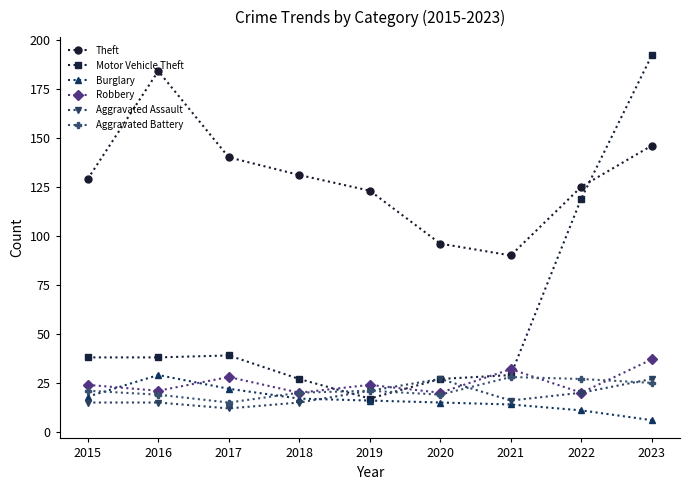

Read the Robbery value at 2018.

20